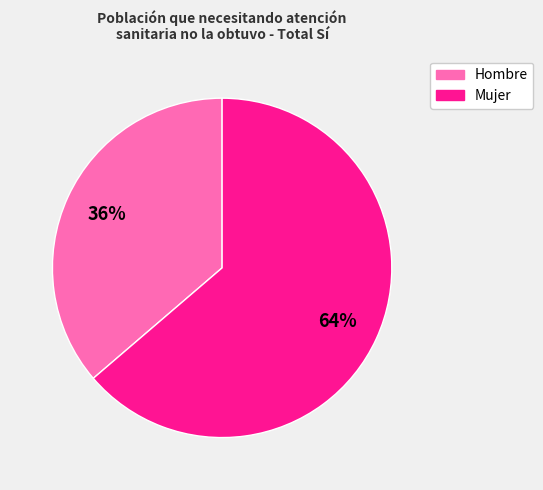

Is it true that Mujer is 56% of the pie?

False